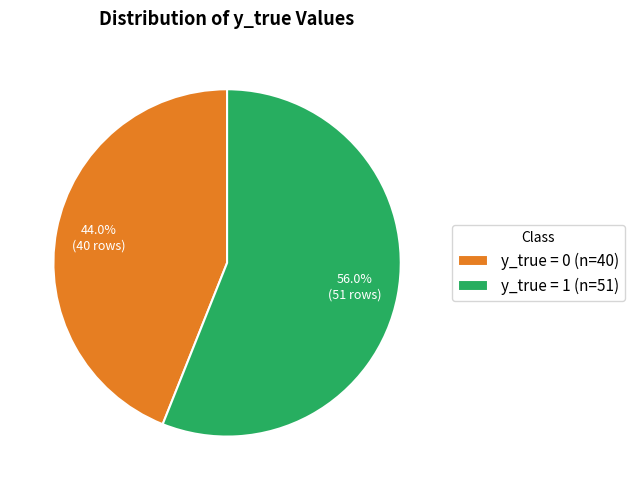

Which has a higher value, y_true = 1 (n=51) or y_true = 0 (n=40)?

y_true = 1 (n=51)